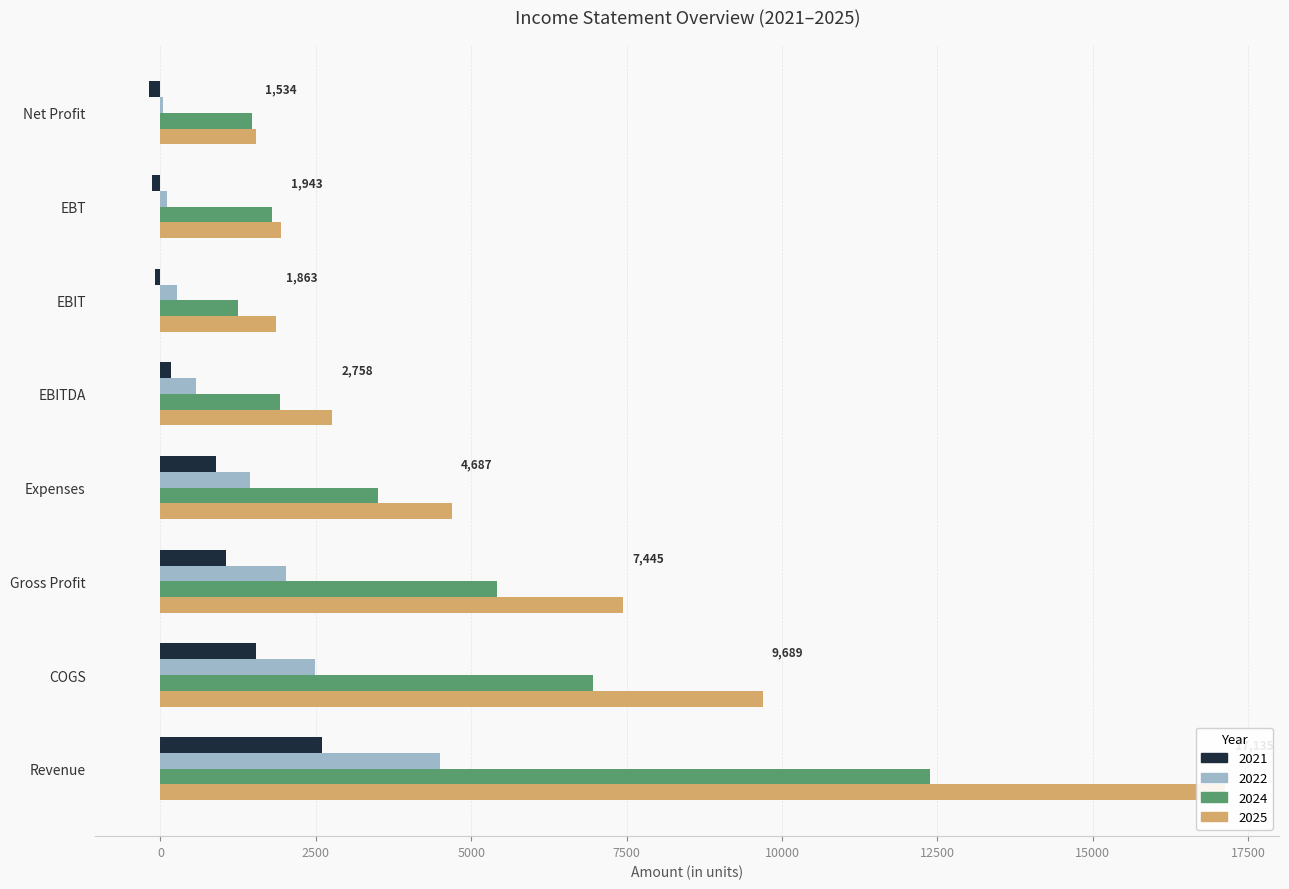

Reading left to right, list all the values displayed in this chart.

2021: Revenue=2593.0	COGS=1534.0	Gross Profit=1059.0	Expenses=887.1	EBITDA=171.9	EBIT=-85.4	EBT=-133.5	Net Profit=-181.1
2022: Revenue=4498.0	COGS=2481.5	Gross Profit=2016.5	Expenses=1442.6	EBITDA=573.9	EBIT=263.1	EBT=106.1	Net Profit=34.6
2023: Revenue=17134.6	COGS=9689.1	Gross Profit=7445.5	Expenses=4687.0	EBITDA=2758.4	EBIT=1863.3	EBT=1943.2	Net Profit=1534.4
2024: Revenue=12375.1	COGS=6958.9	Gross Profit=5416.2	Expenses=3494.1	EBITDA=1922.1	EBIT=1251.0	EBT=1797.3	Net Profit=1477.5